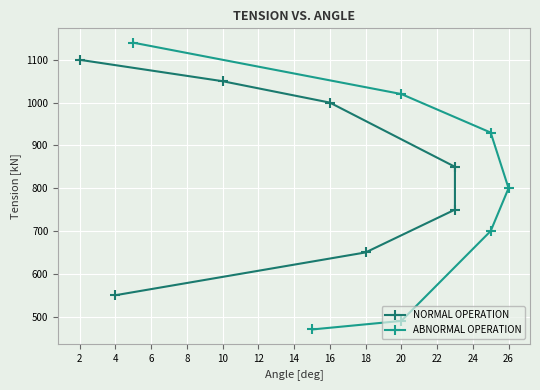

What are all the series names shown in the legend?

NORMAL OPERATION, ABNORMAL OPERATION